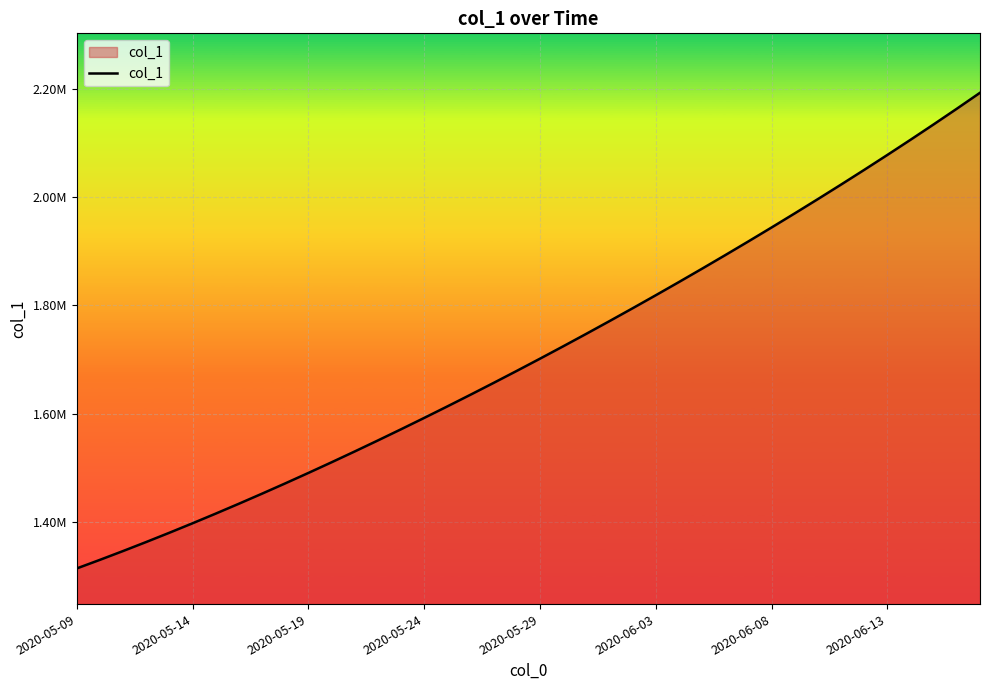

Does the chart display data point markers on the line(s)?

No